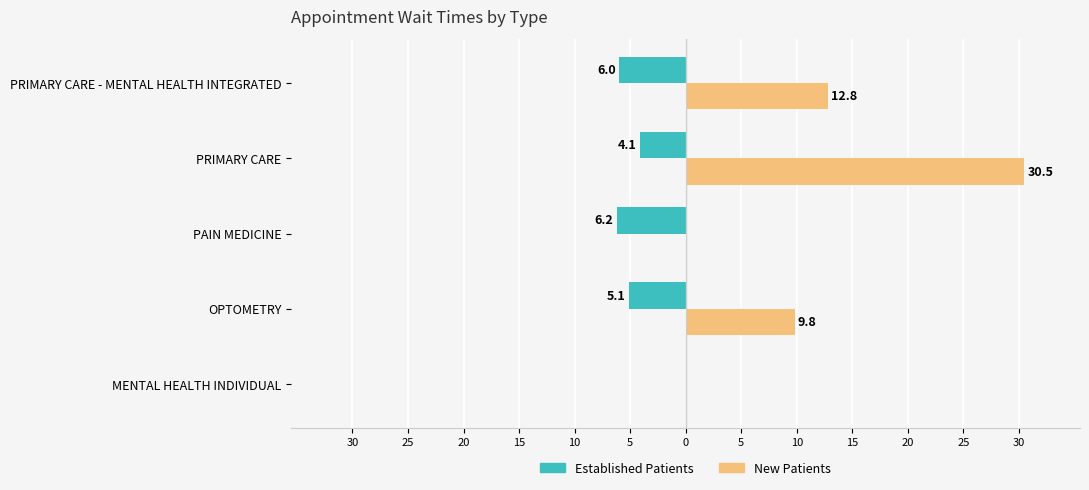

What are all the series names shown in the legend?

Established Patients, New Patients